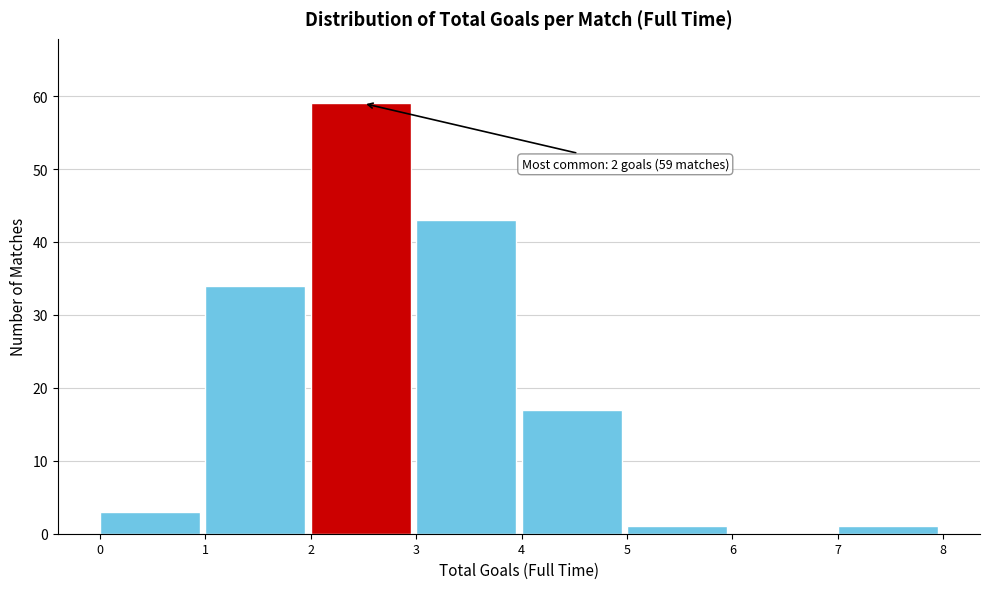

Reading left to right, list all the values displayed in this chart.

0=3	1=34	2=59	3=43	4=17	5=1	6=0	7=1